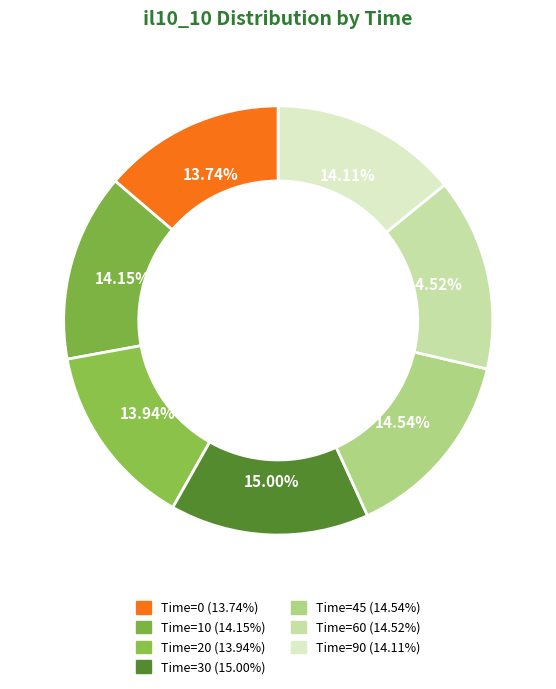

Is there any slice that represents more than half of the pie?

No